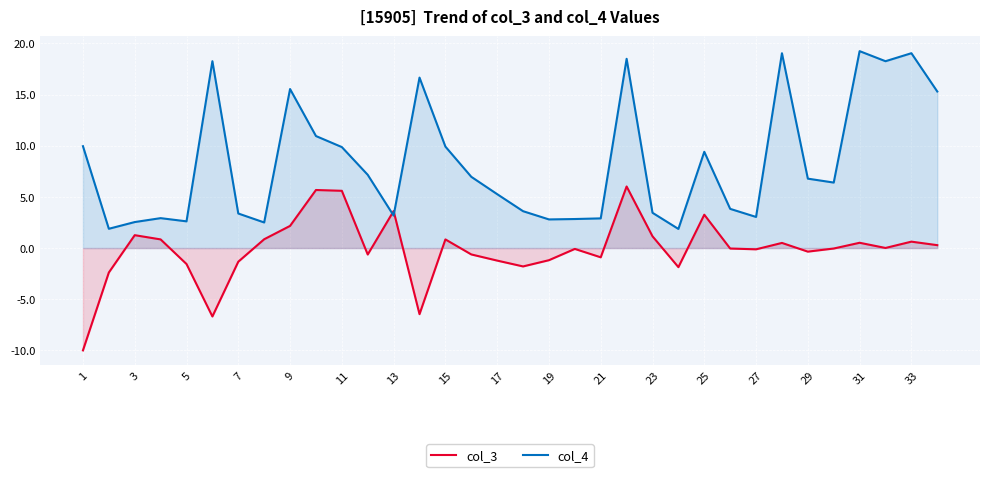

Where is the first local maximum for col_3?

3